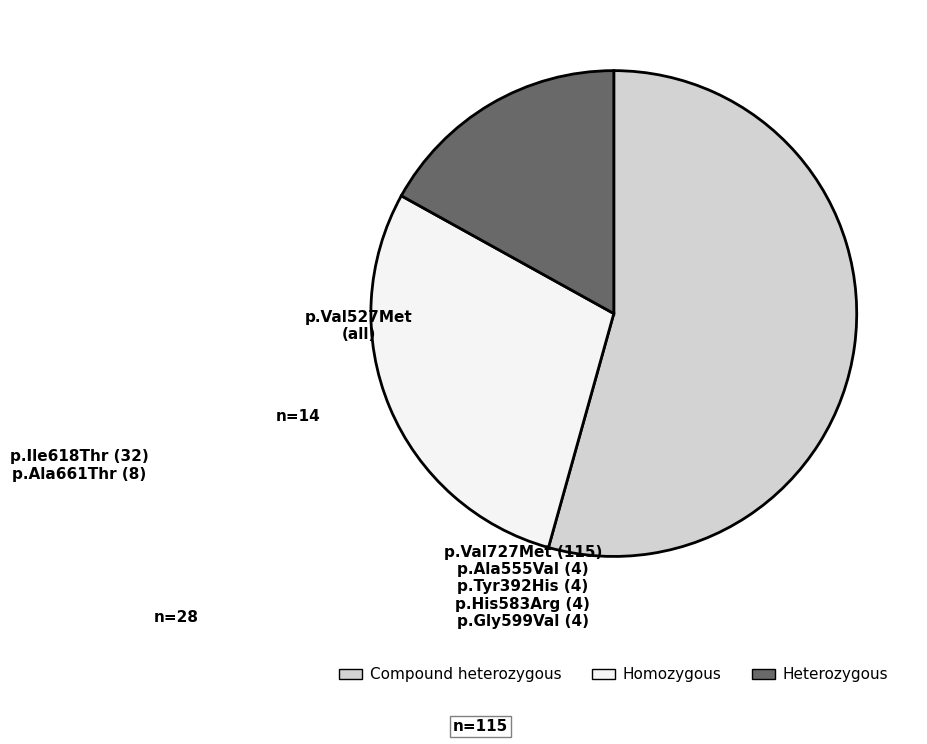

Is there a majority slice in this chart?

Yes